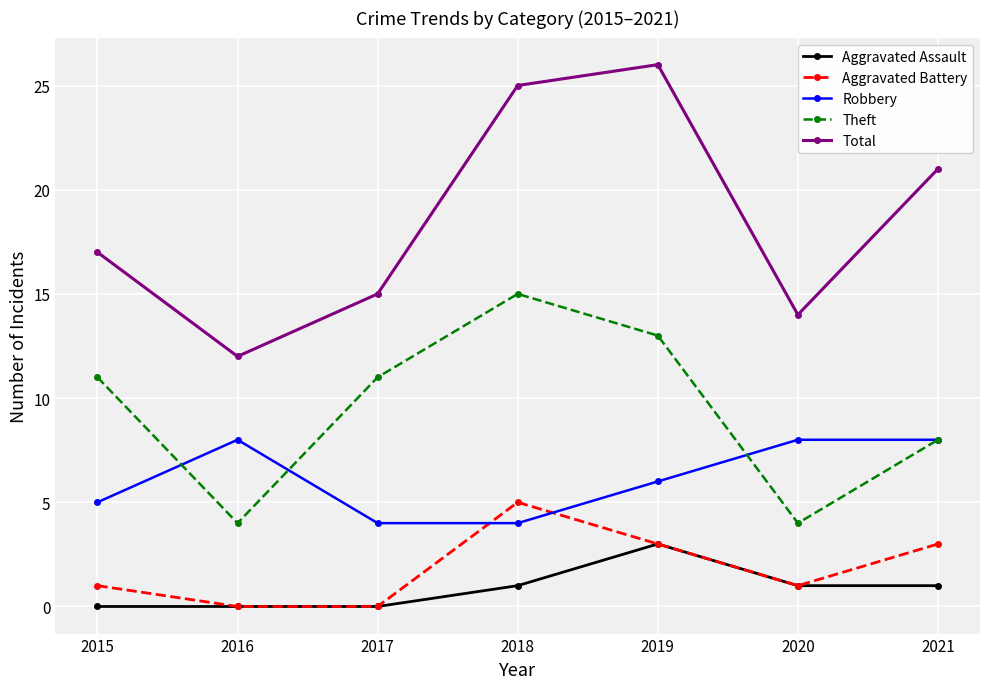

List the series in order of their peak value, highest first.

Total, Theft, Robbery, Aggravated Battery, Aggravated Assault